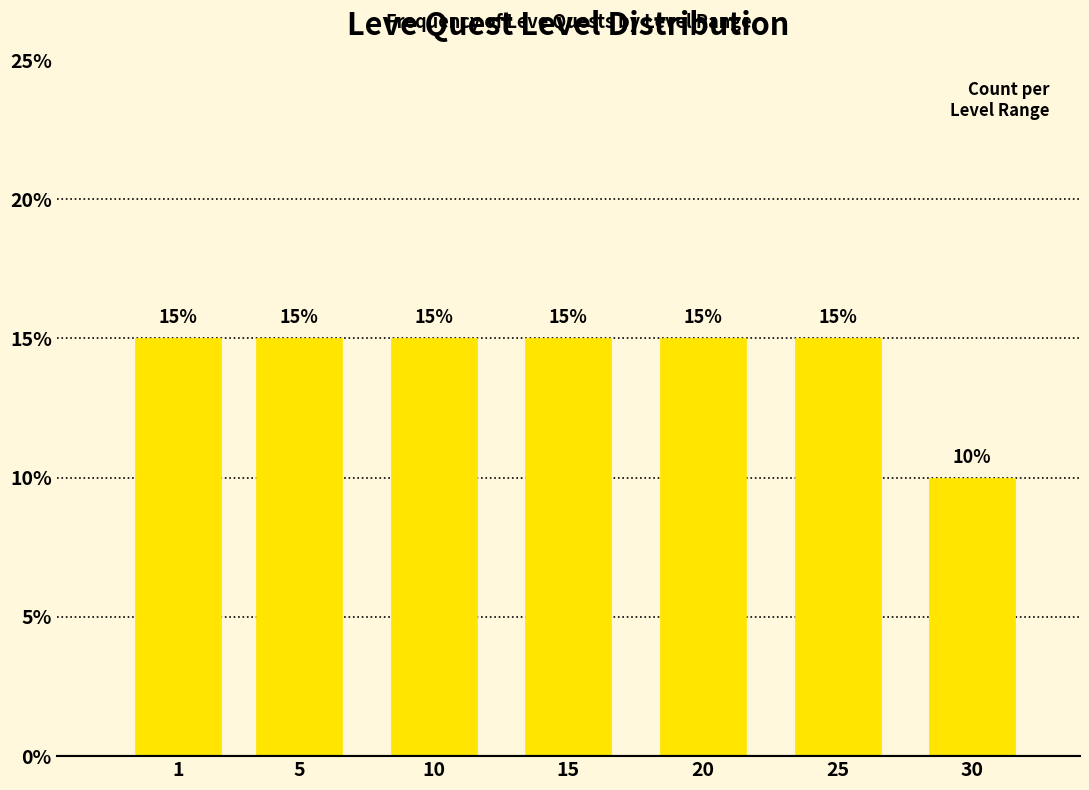

Reading right to left, transcribe all the data shown in this chart.

30=10	25=15	20=15	15=15	10=15	5=15	1=15